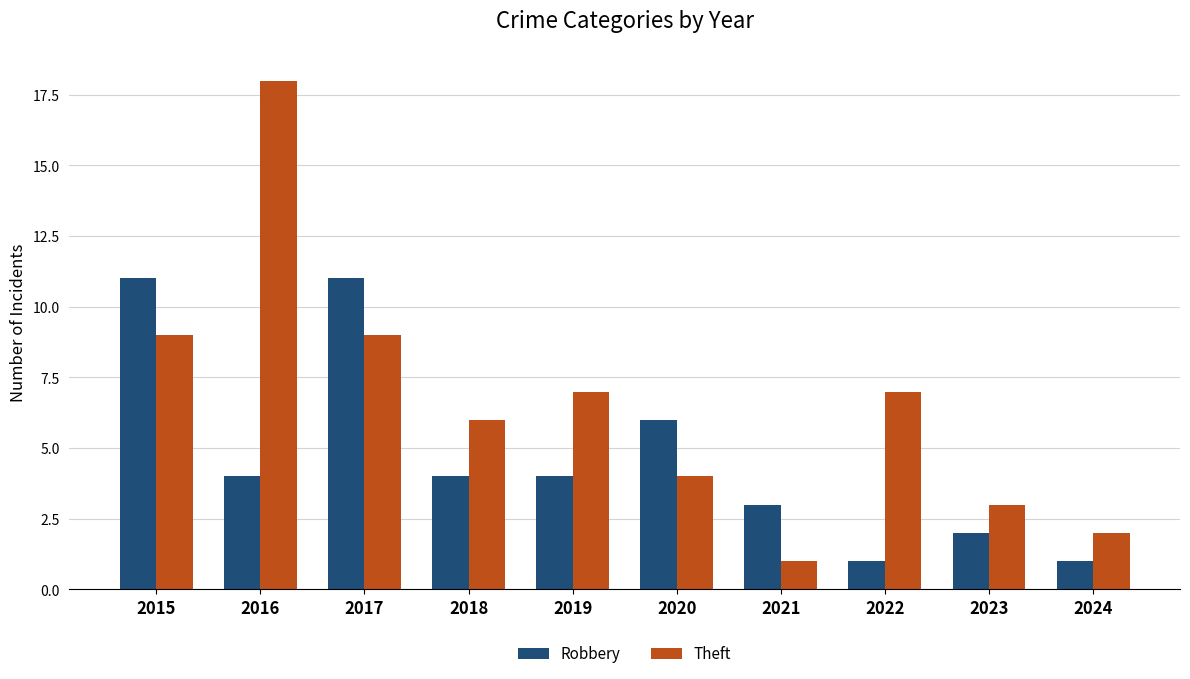

What is the difference between the maximum and minimum values in the Robbery series?

10